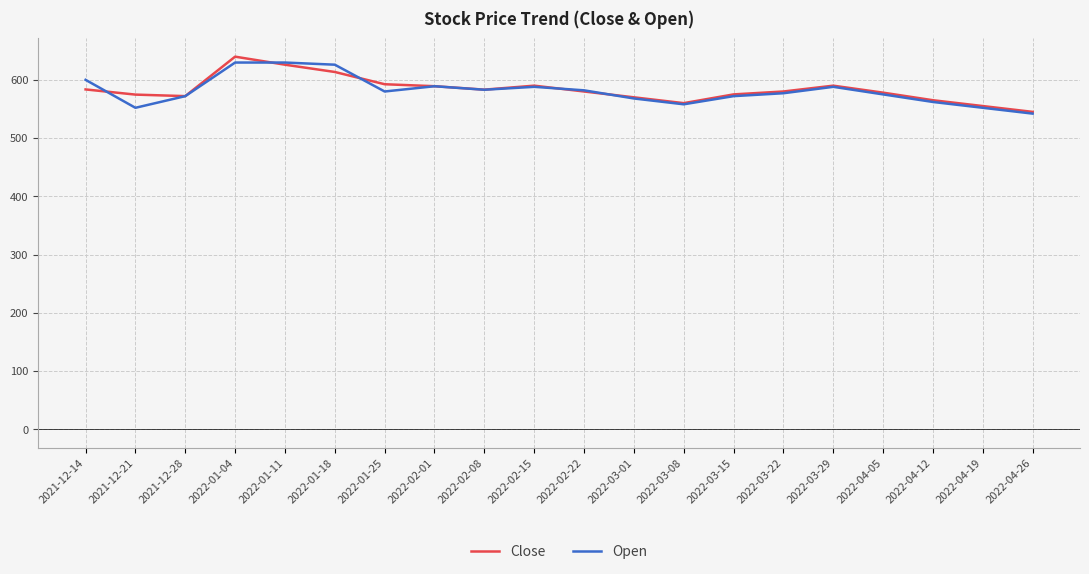

Which series changed the most between 2021-12-28 and 2022-02-01?

Close